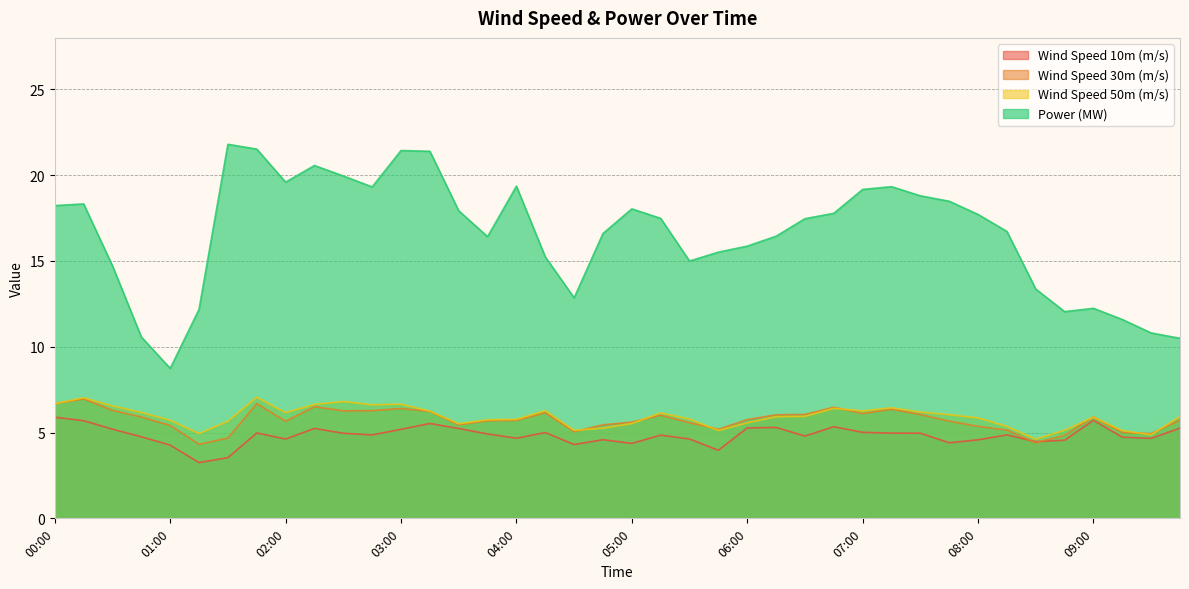

How many distinct data groups are displayed?

4